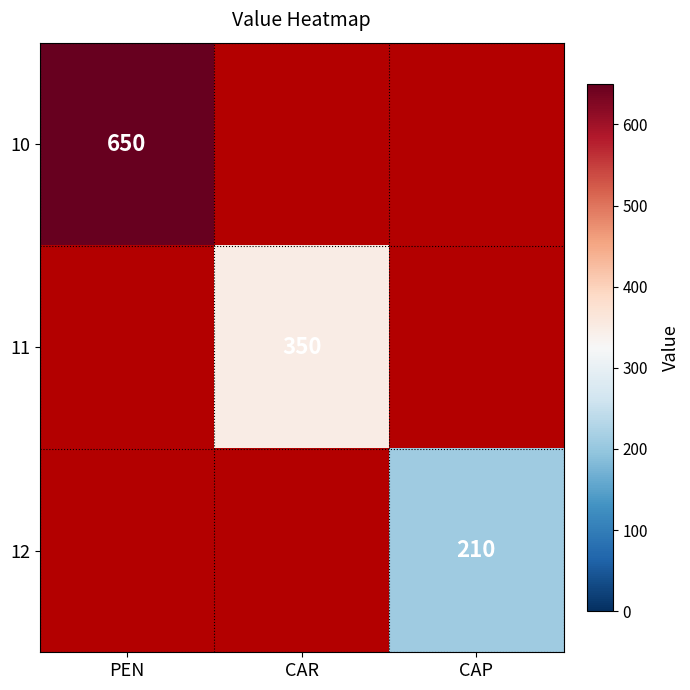

The value of 10 at PEN is 296. True or false?

False